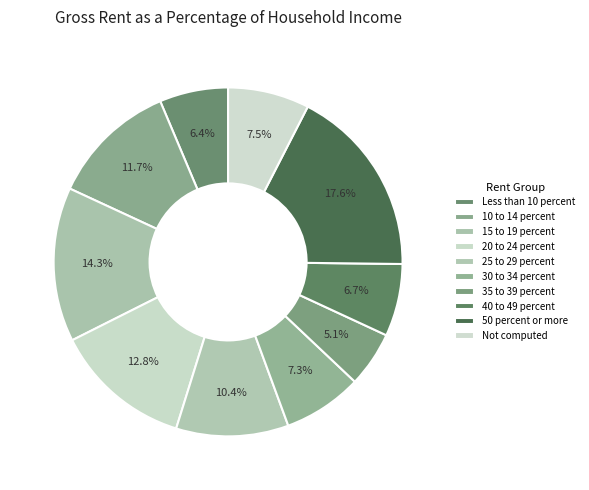

Which category has the smallest portion of the pie?

35 to 39 percent